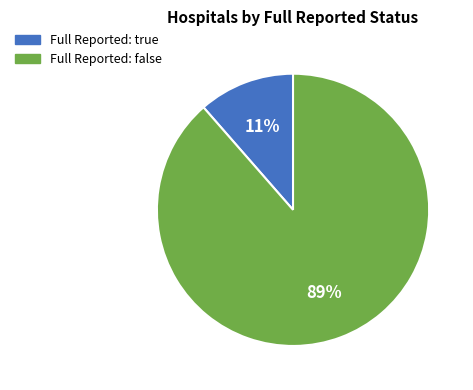

To the nearest percent, what is the average slice percentage?

50%